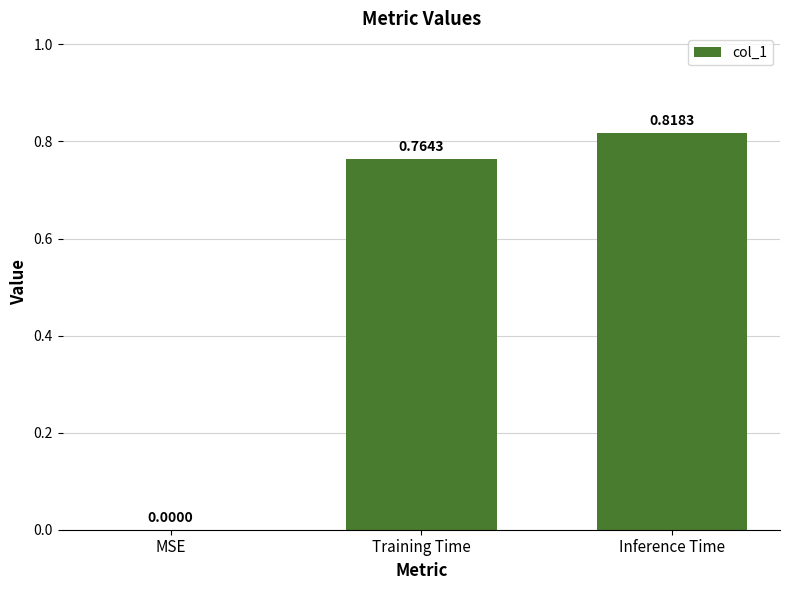

Between Inference Time and Training Time, which is larger?

Inference Time